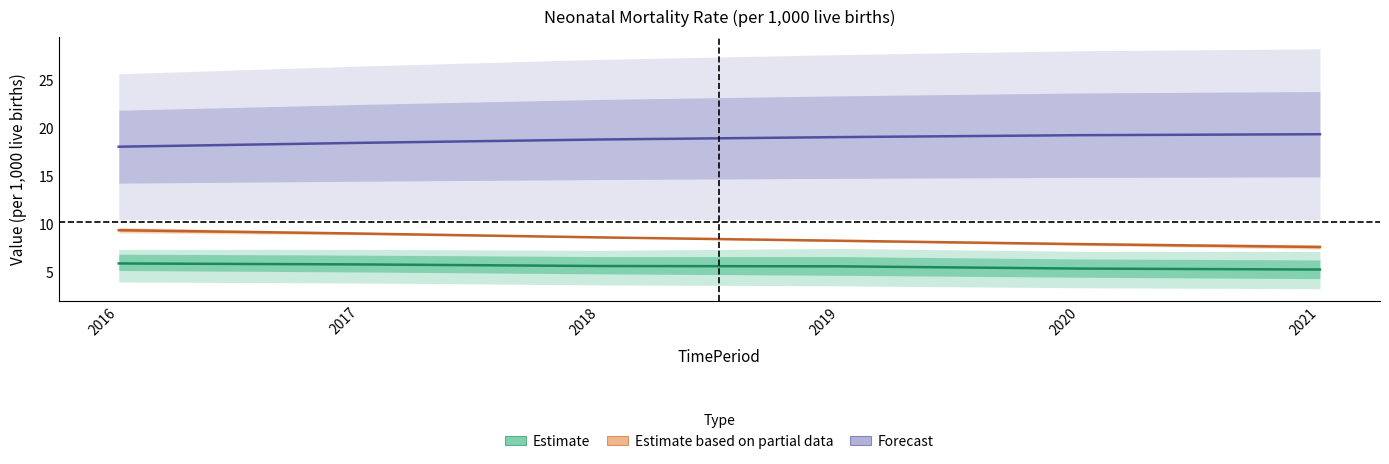

How many data points in Estimate based on partial data are above 8?

4